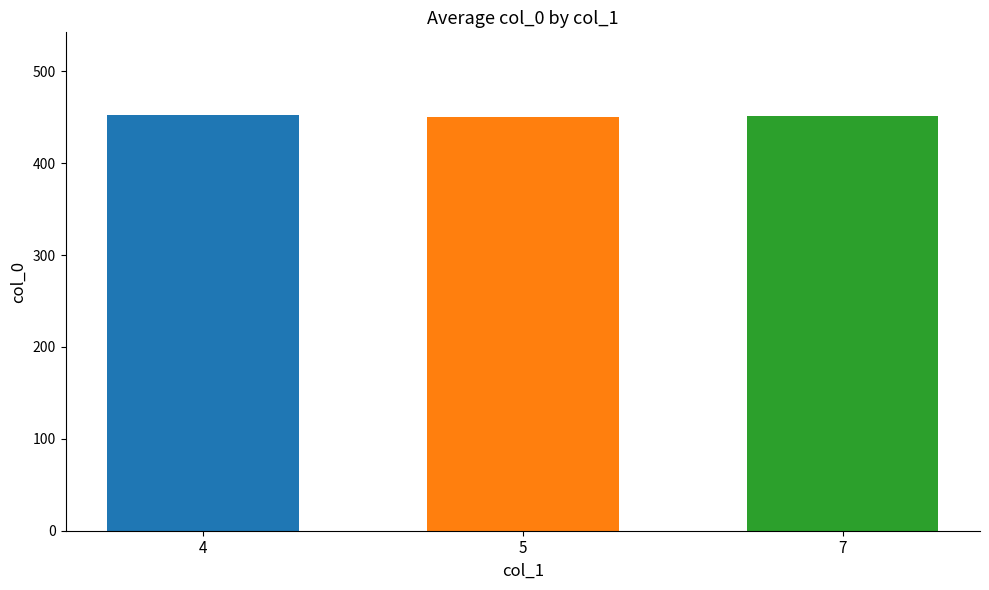

What is the smallest value displayed?

450.7